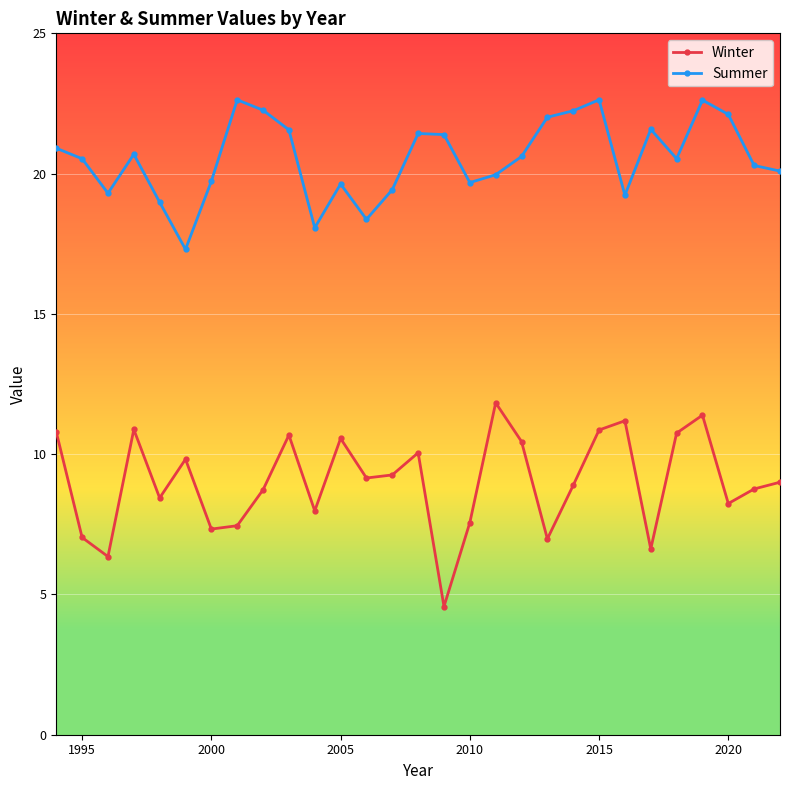

What is the average value of the Winter series?

9.0